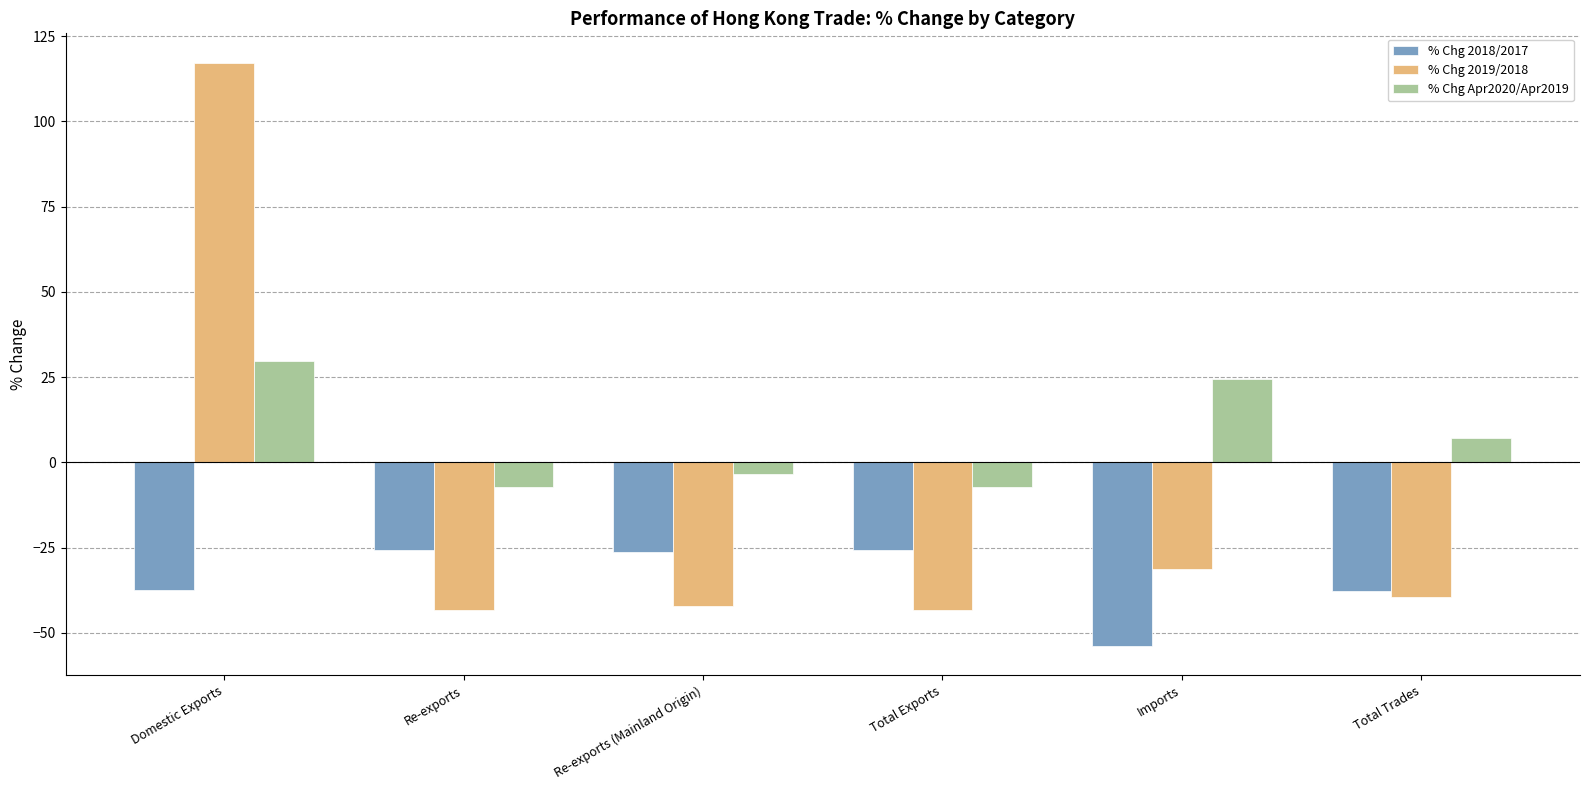

How many groups of bars are there?

6